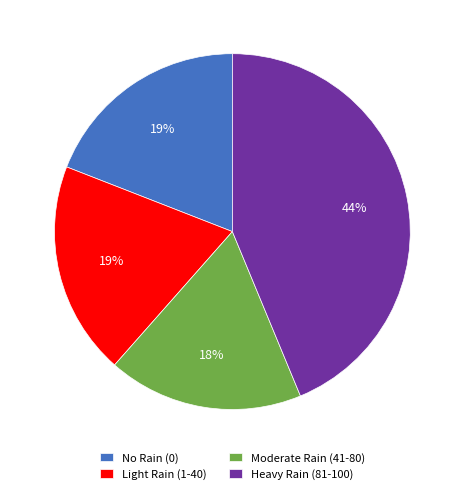

Is it true that No Rain (0) is 19% of the pie?

True